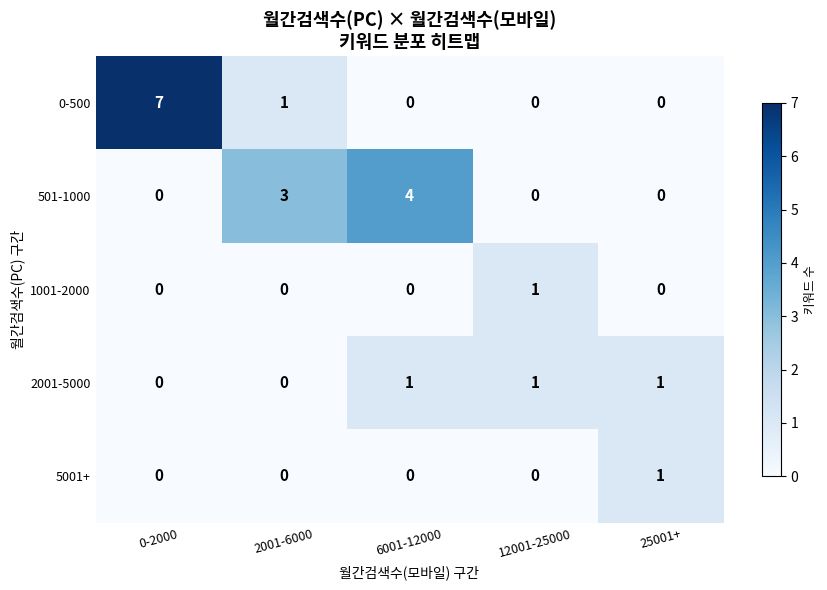

At which category is the sum across all series the highest?

0-2000